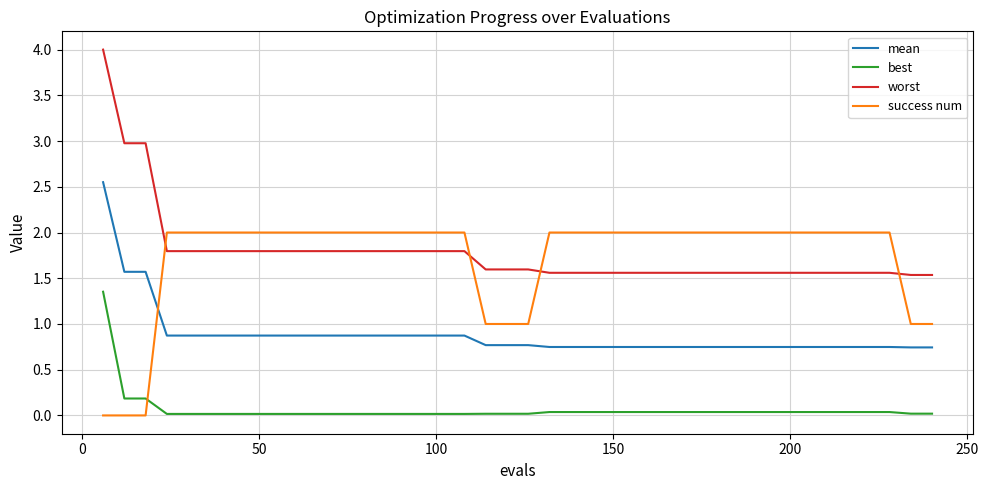

Which series has the largest total across all categories?

worst